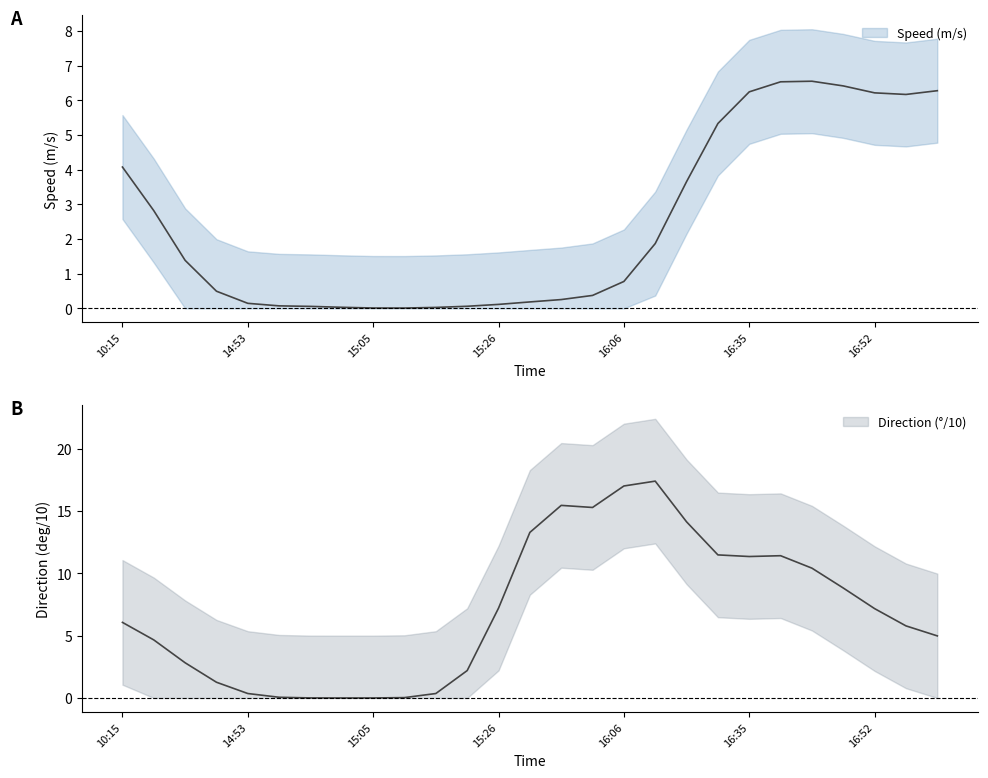

Is this an area chart (filled region under the line)?

No